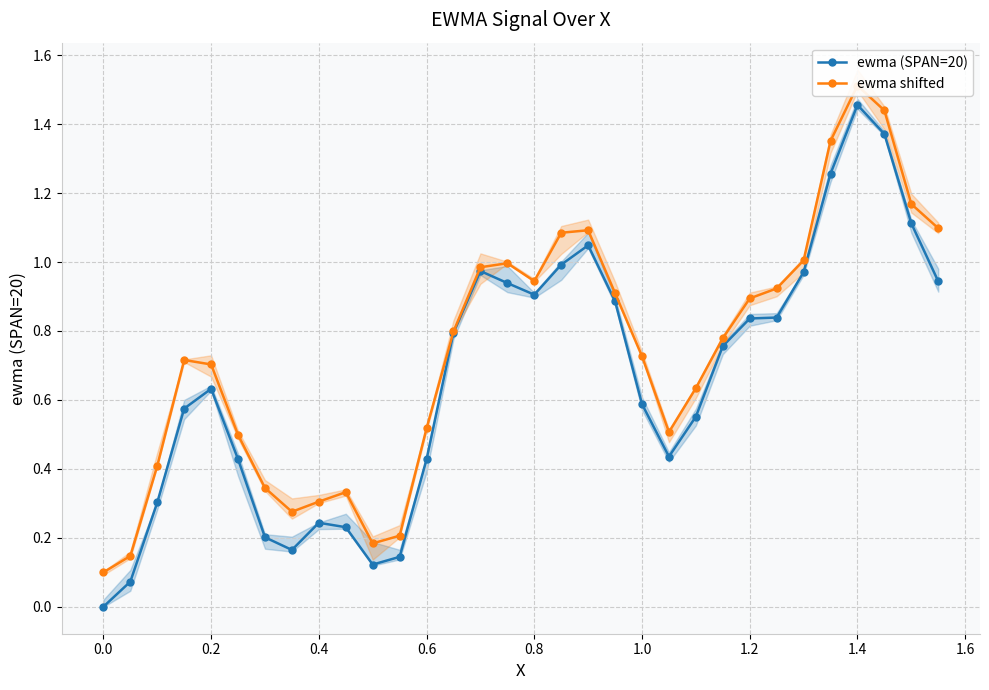

True or false: ewma (SPAN=20) and ewma shifted intersect in this chart.

False